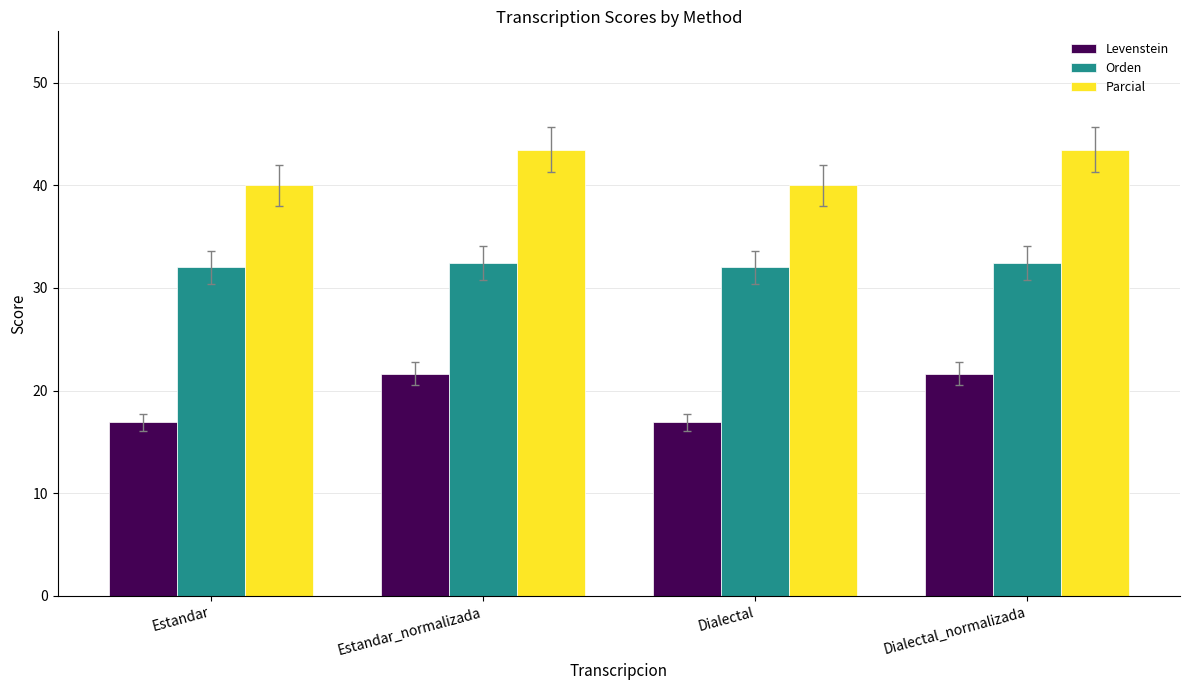

The value of Orden at Estandar_normalizada is 32.4. True or false?

True